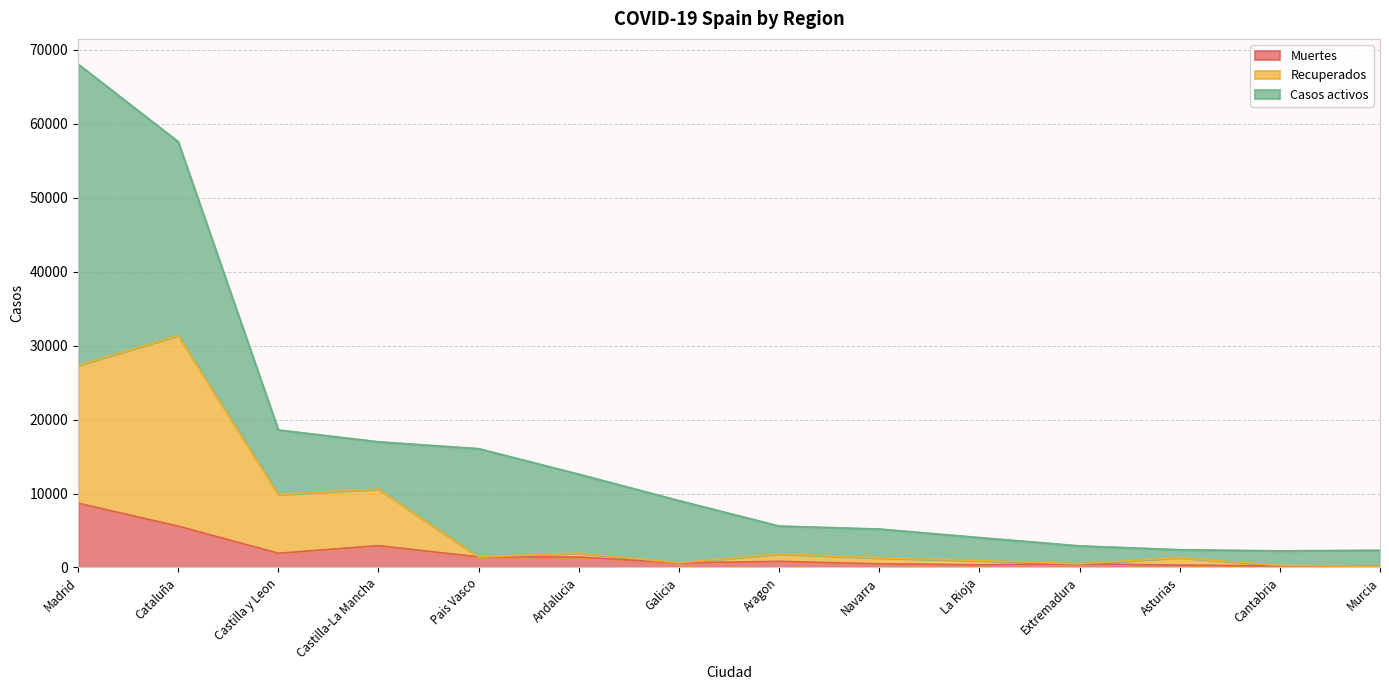

How many data points in Muertes are above 826?

6